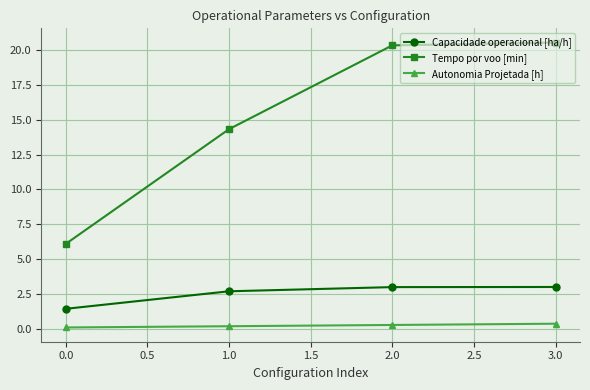

Which series changed the most between 0.0 and 1.0?

Tempo por voo [min]